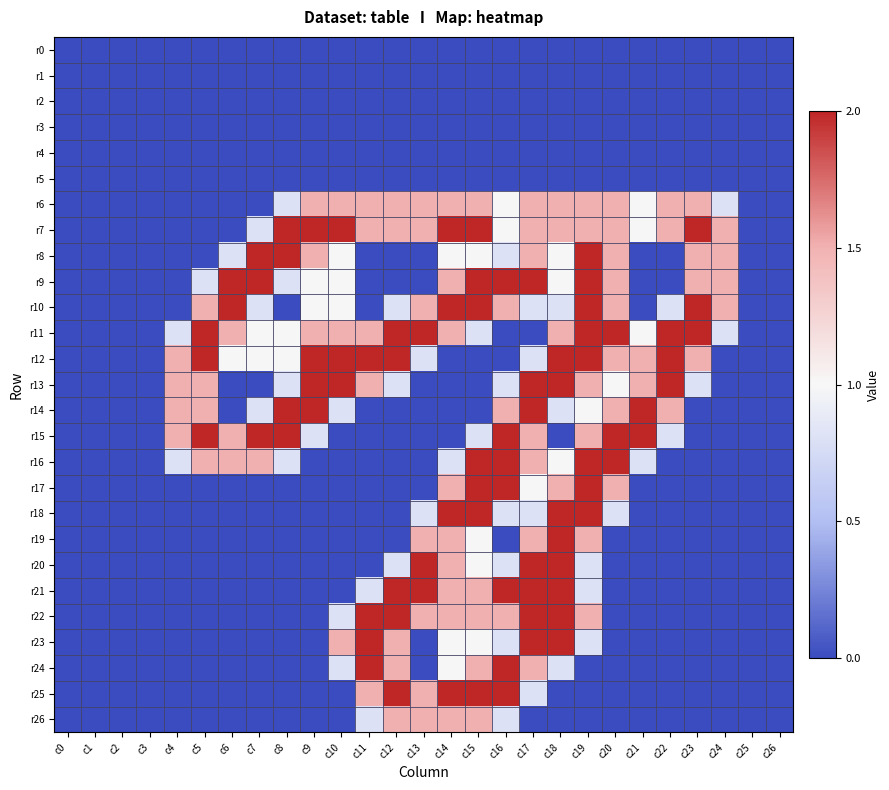

Which has a higher value, c11 or c7?

c11